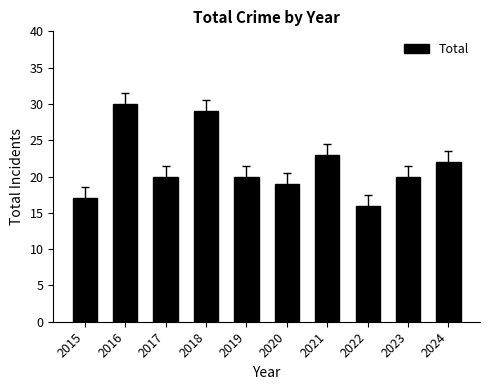

Reading right to left, extract all data points from this chart.

22	20	16	23	19	20	29	20	30	17